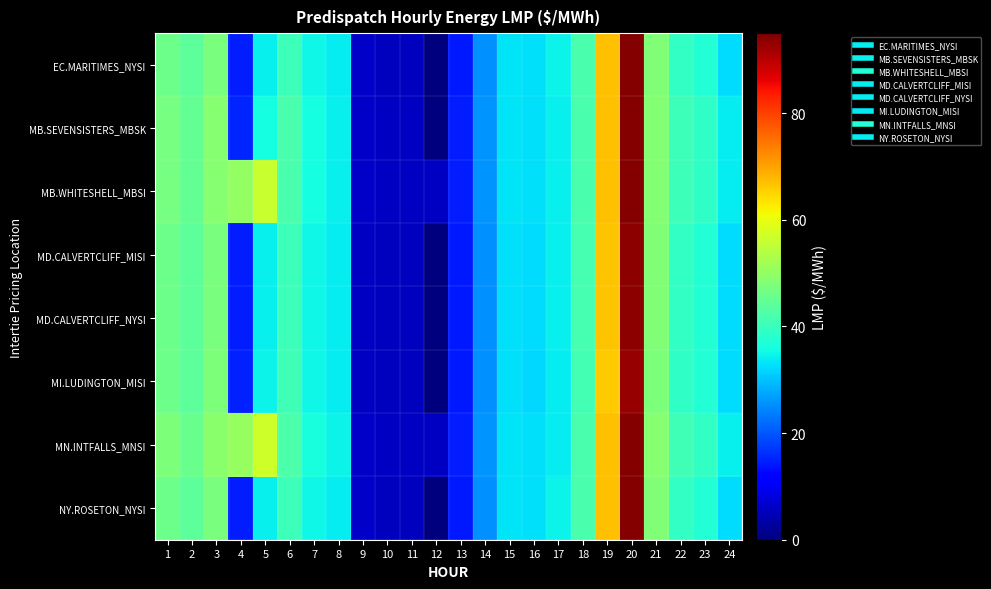

At which category is the sum across all series the highest?

20